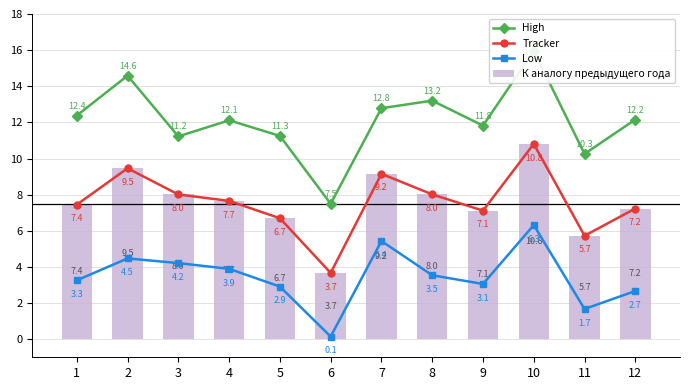

How many data points does each series have?

12